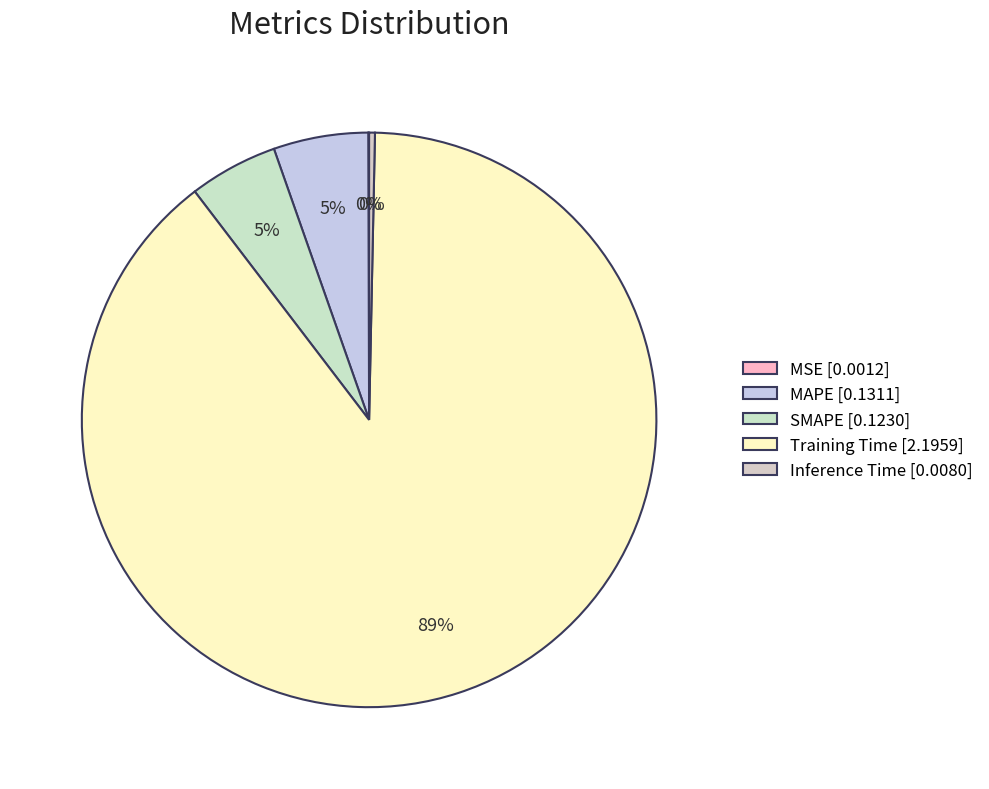

To the nearest percent, what portion does SMAPE represent?

5%